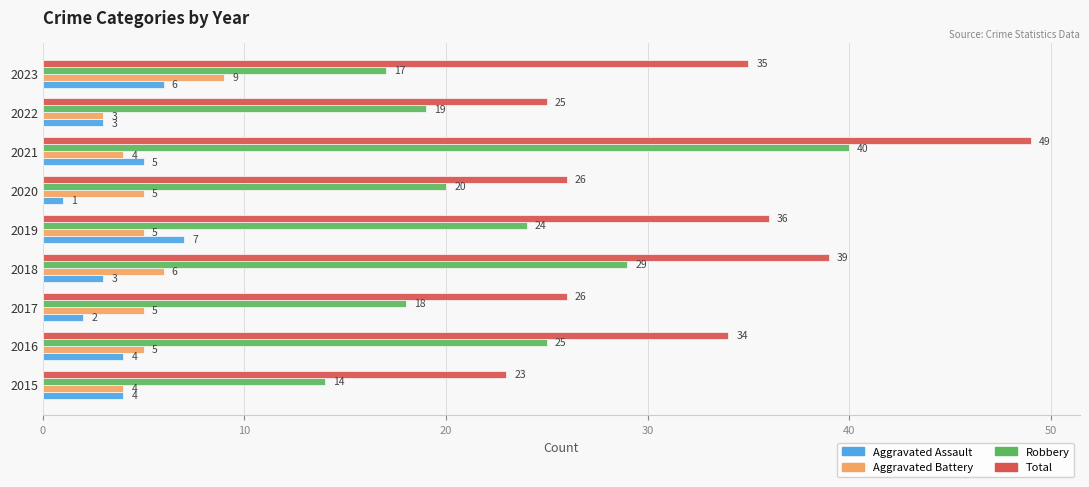

At which category is the sum across all series the highest?

2021